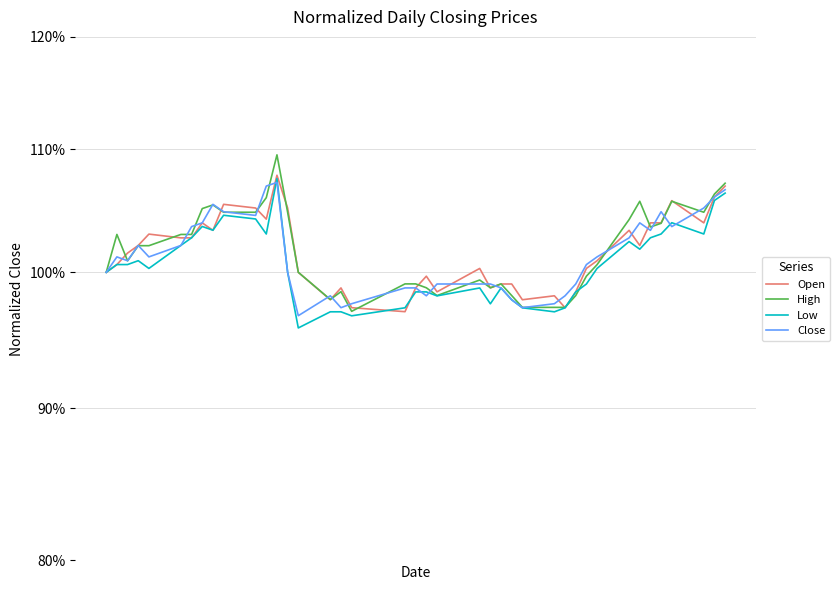

Rank the series by their maximum value, from lowest to highest.

Close, Low, Open, High